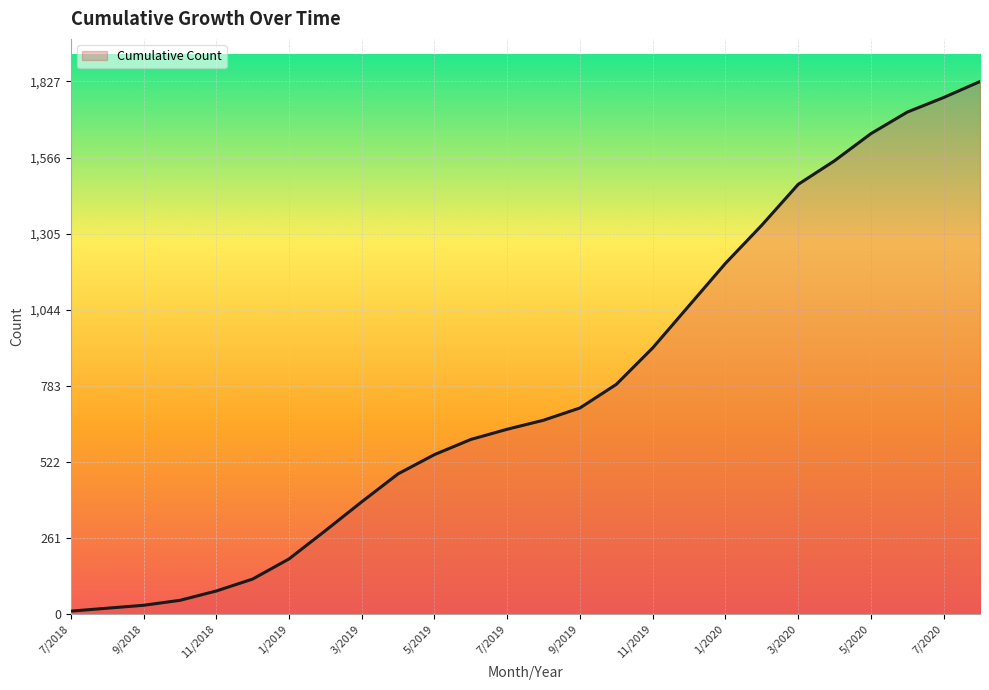

What is the greatest value displayed?

1827